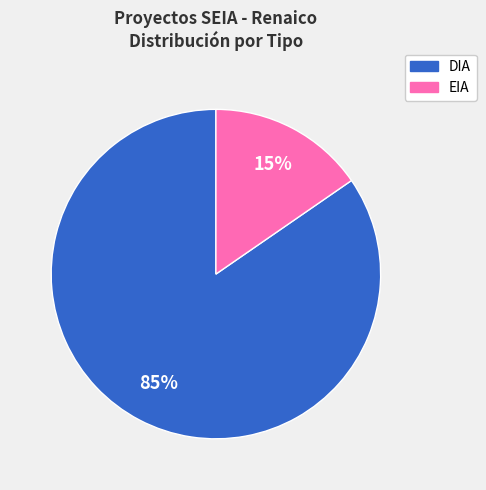

What is the smallest slice in the pie chart?

EIA